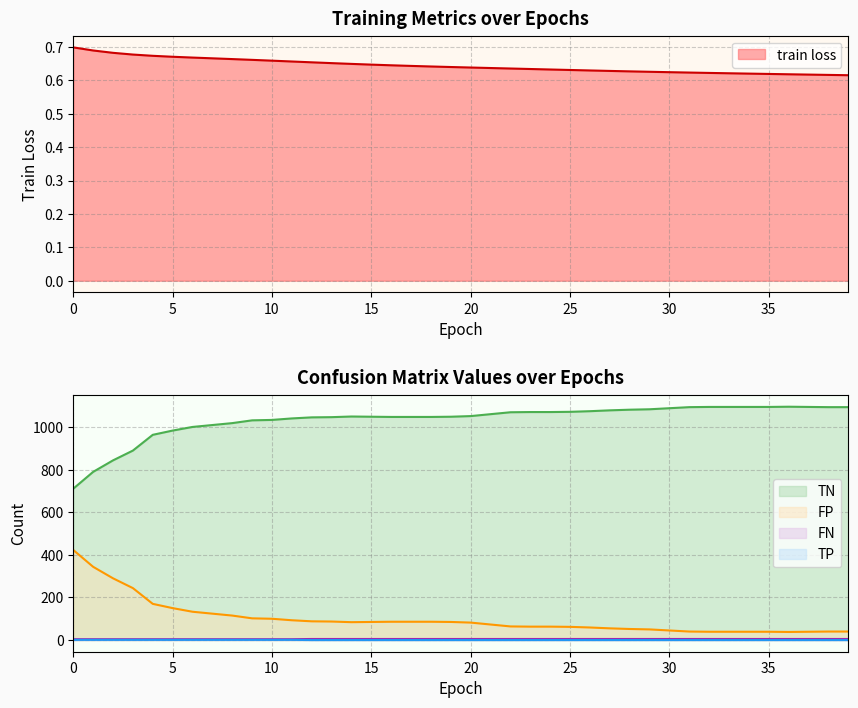

True or false: FP and FN cross at least once.

False